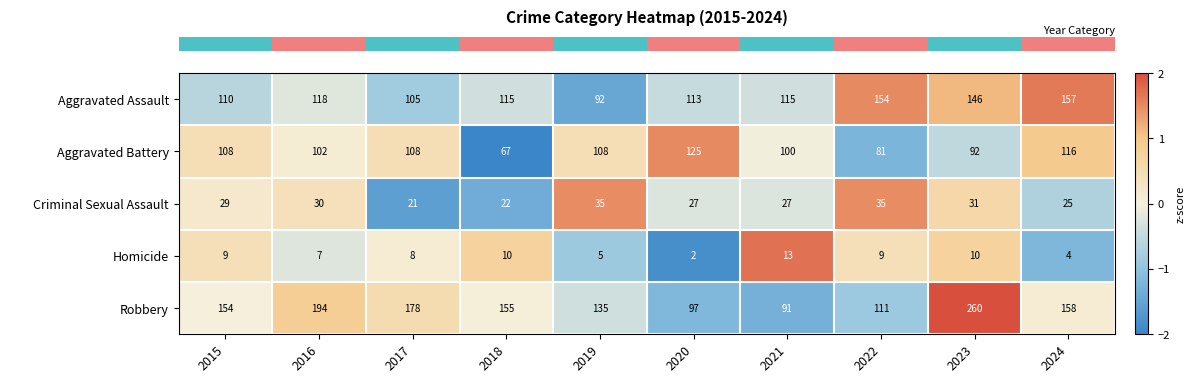

What is the difference between the Homicide values at 2017 and 2024?

4